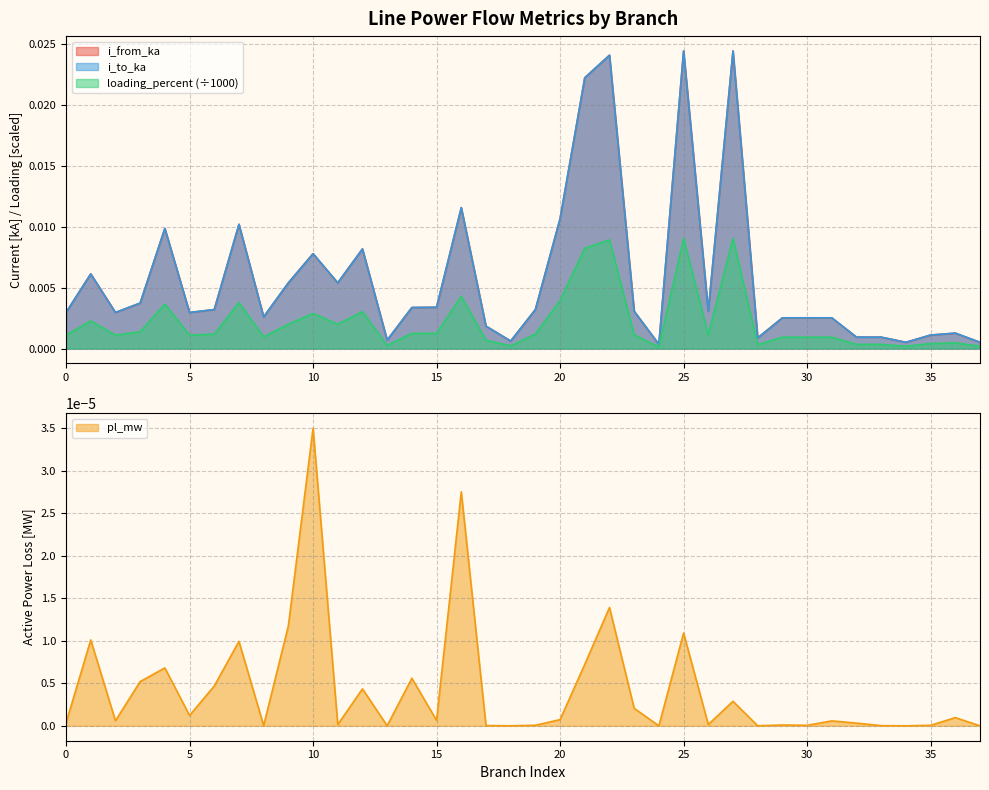

Rank the series at 20 from lowest to highest value.

pl_mw, loading_percent, i_to_ka, i_from_ka